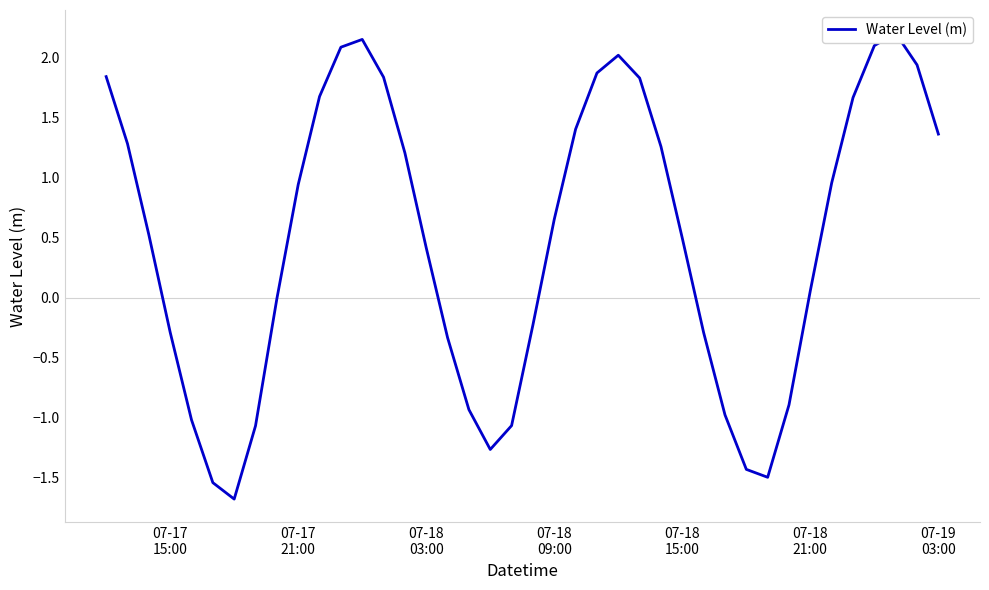

Which has a higher value, 07-18
03:00 or 39?

39